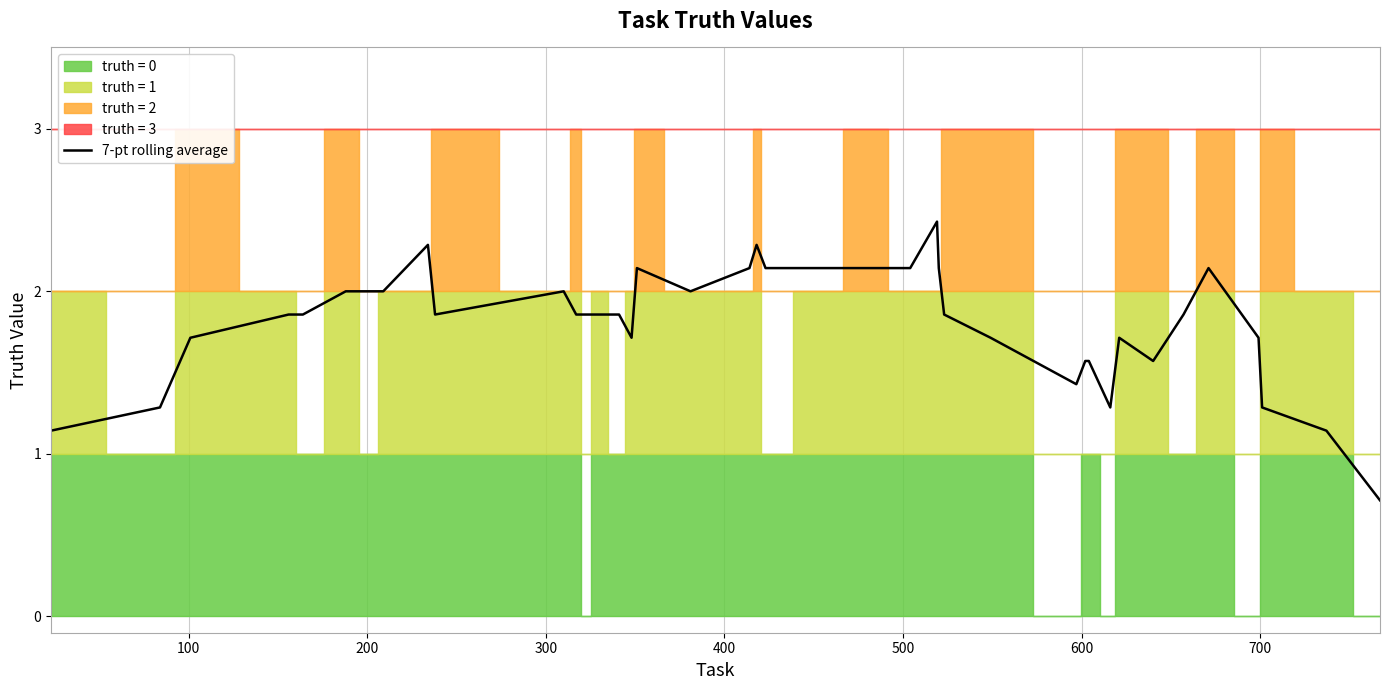

Reading left to right, extract all data points from this chart.

1.1	1.3	1.7	1.9	1.9	2.0	2.0	2.0	2.3	1.9	2.0	1.9	1.9	1.9	1.9	1.7	2.1	2.0	2.1	2.3	2.1	2.1	2.1	2.1	2.4	2.1	1.9	1.7	1.4	1.6	1.6	1.3	1.7	1.6	1.9	2.1	1.7	1.3	1.1	0.7